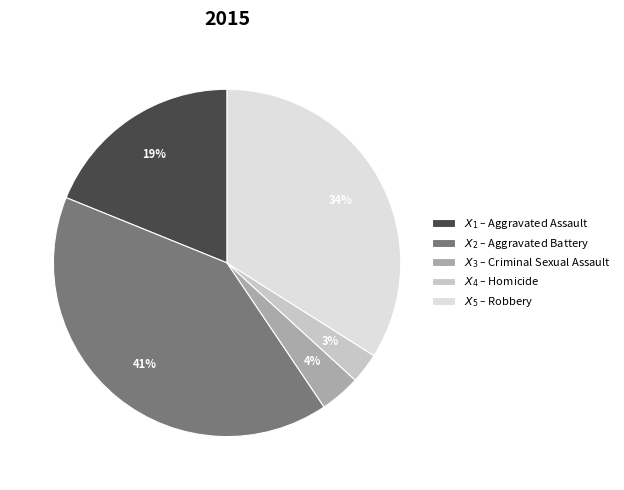

Count the number of slices in the pie.

5